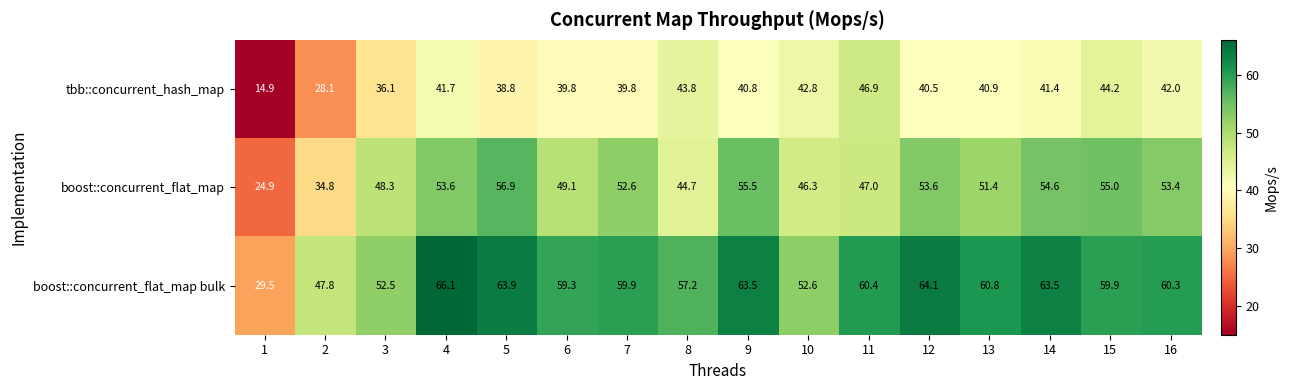

True or false: tbb::concurrent_hash_map has a value of 44.2 at 15.

True